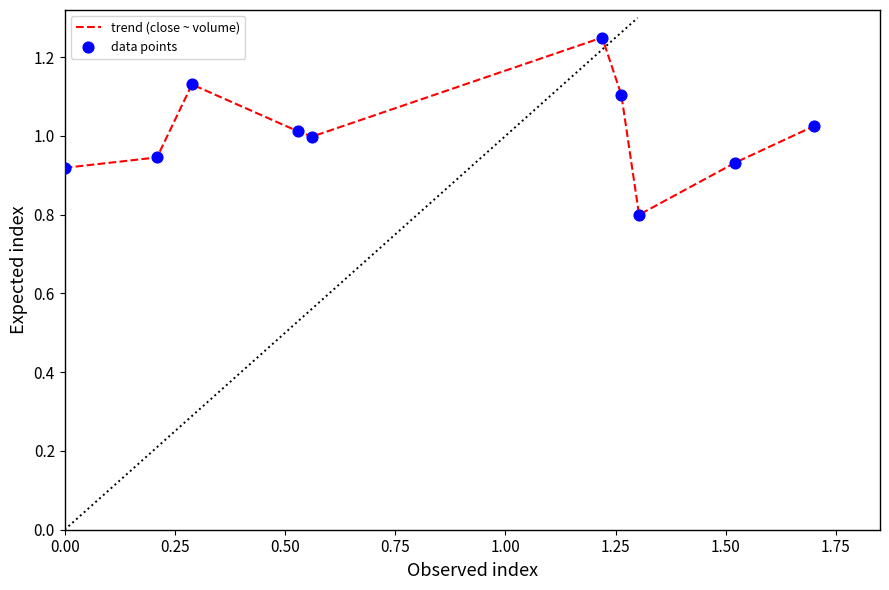

What is the minimum value shown in the chart?

0.8